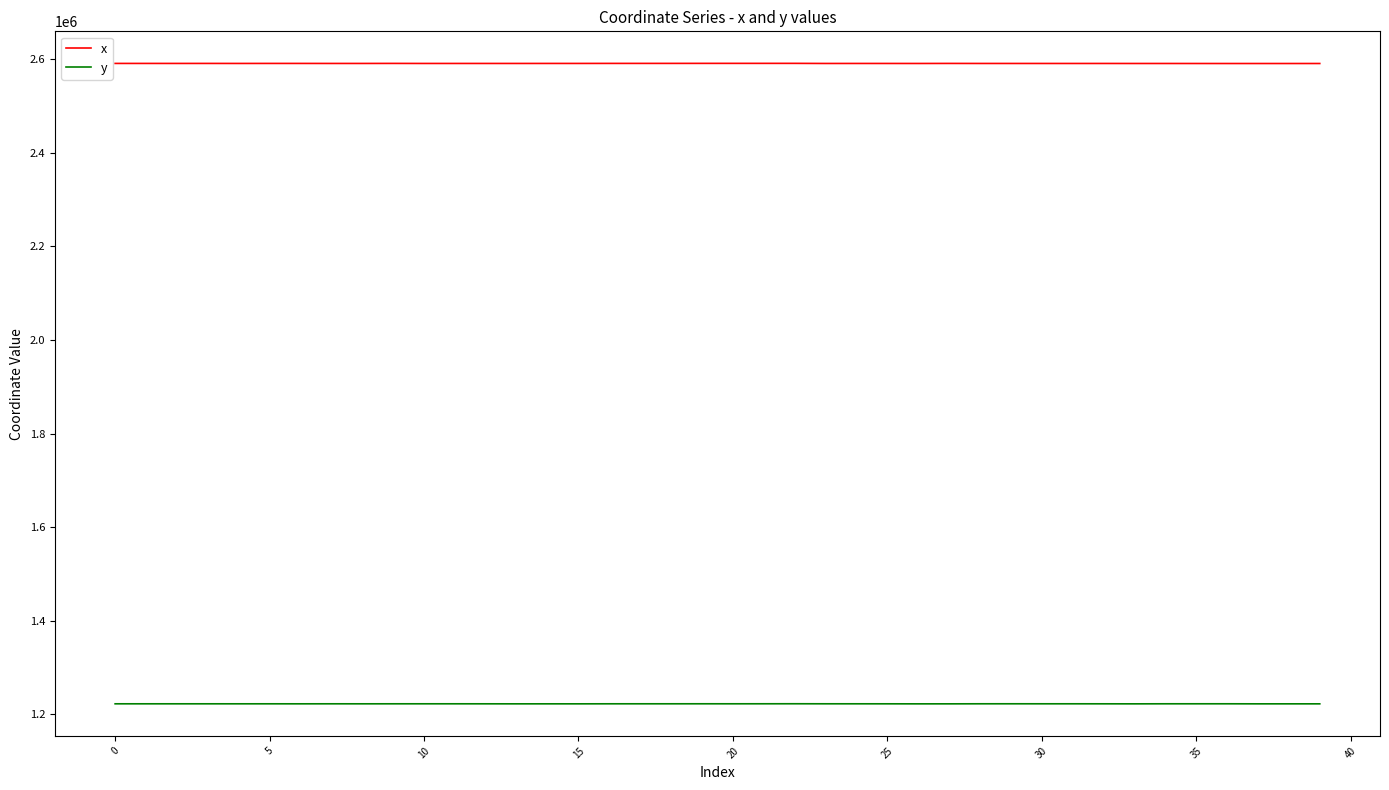

Rank the series by their maximum value, from highest to lowest.

x, y